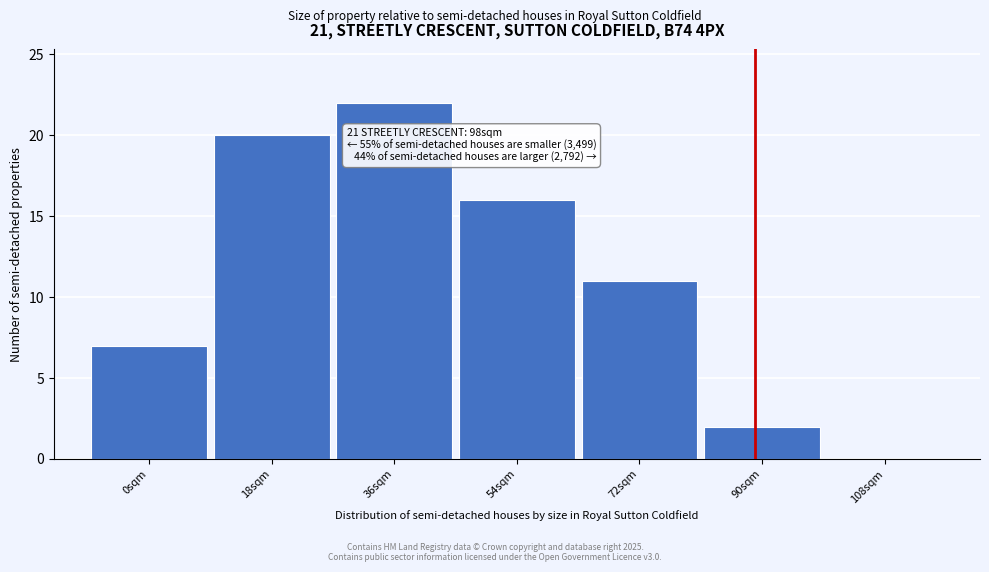

Reading right to left, transcribe all the data shown in this chart.

108sqm=0	90sqm=2	72sqm=11	54sqm=16	36sqm=22	18sqm=20	0sqm=7